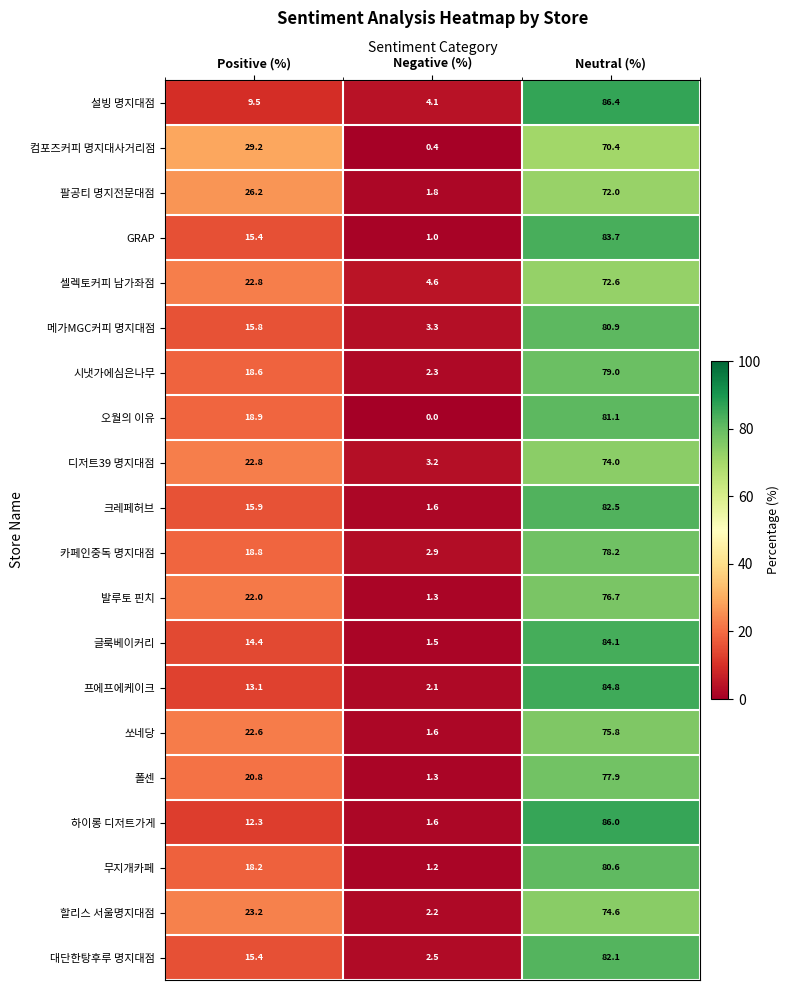

Which label corresponds to the smallest value in the chart?

Negative (%)